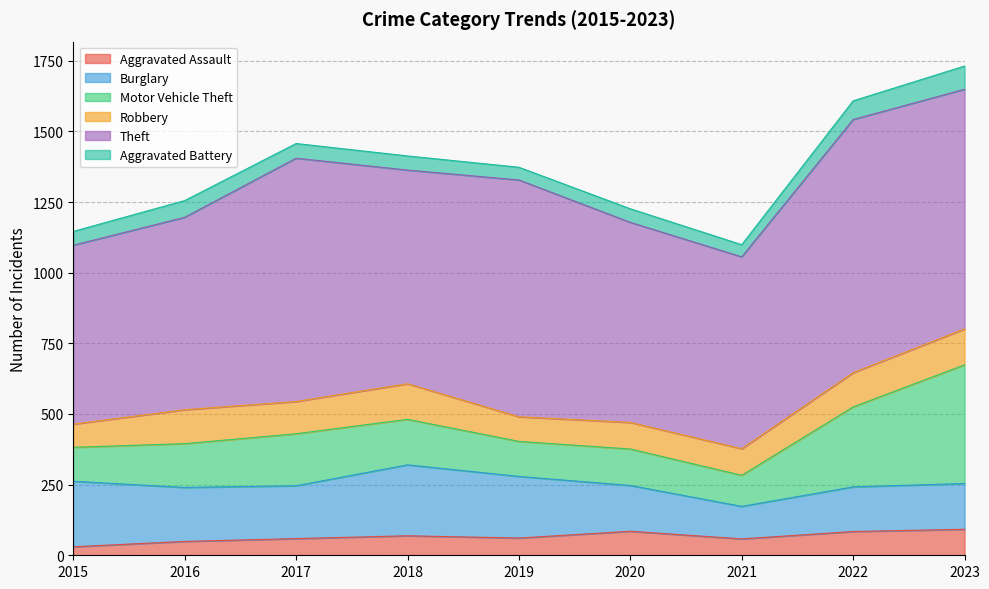

At which label does Theft first exceed 756?

2017